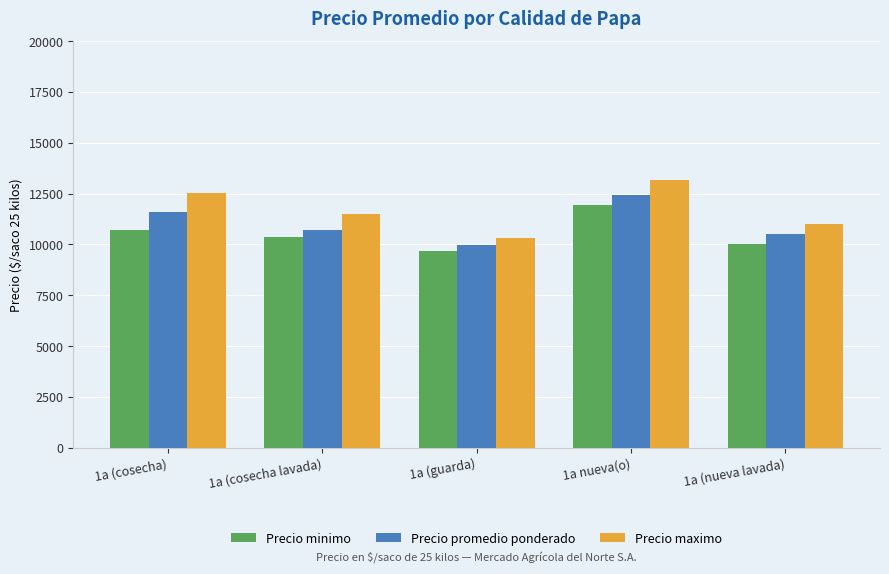

Which series changed the most between 1a (cosecha) and 1a (nueva lavada)?

Precio maximo